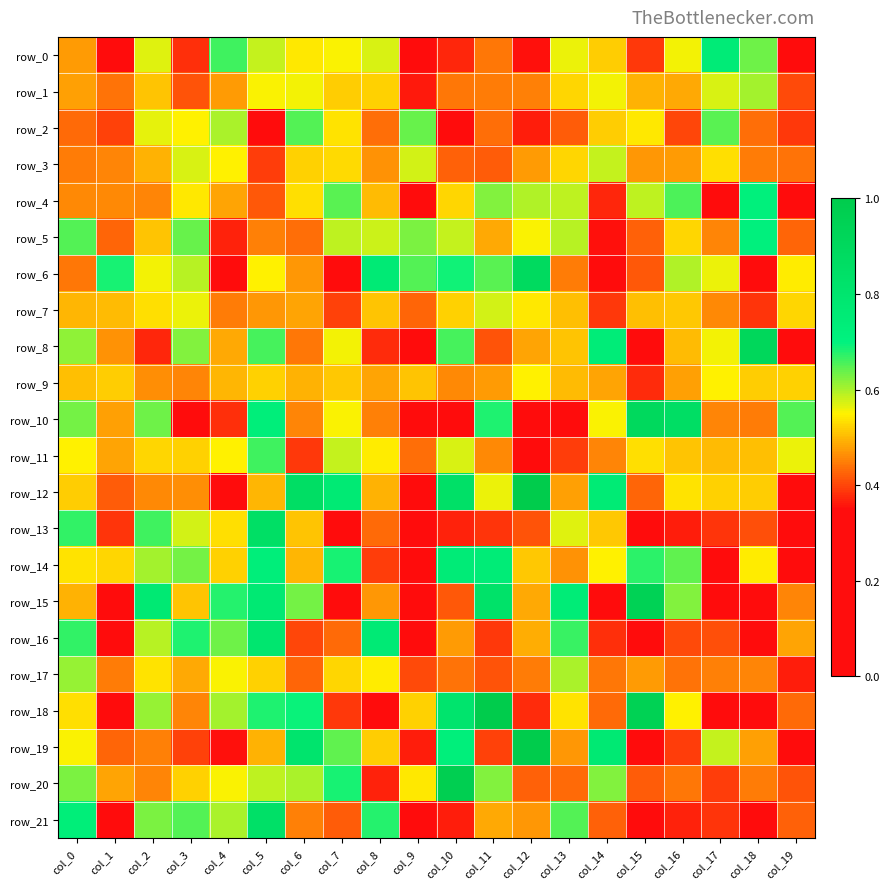

What is the approximate value of row_2 at col_11?

0.4